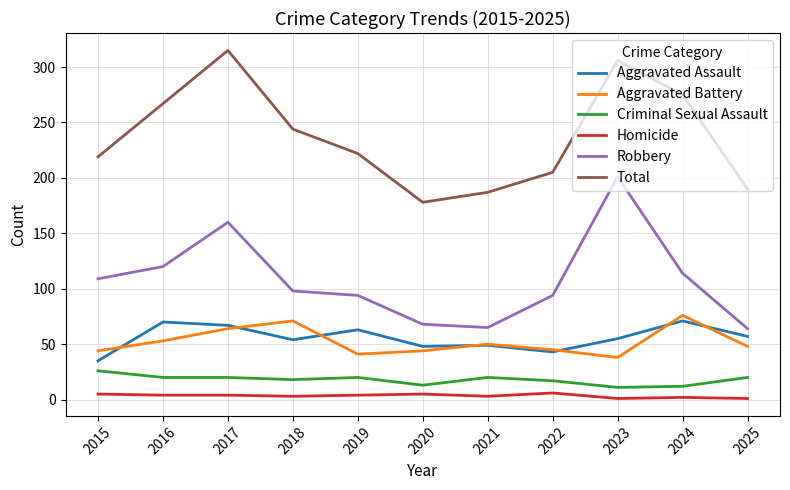

Which series changed the most between 2020 and 2024?

Total